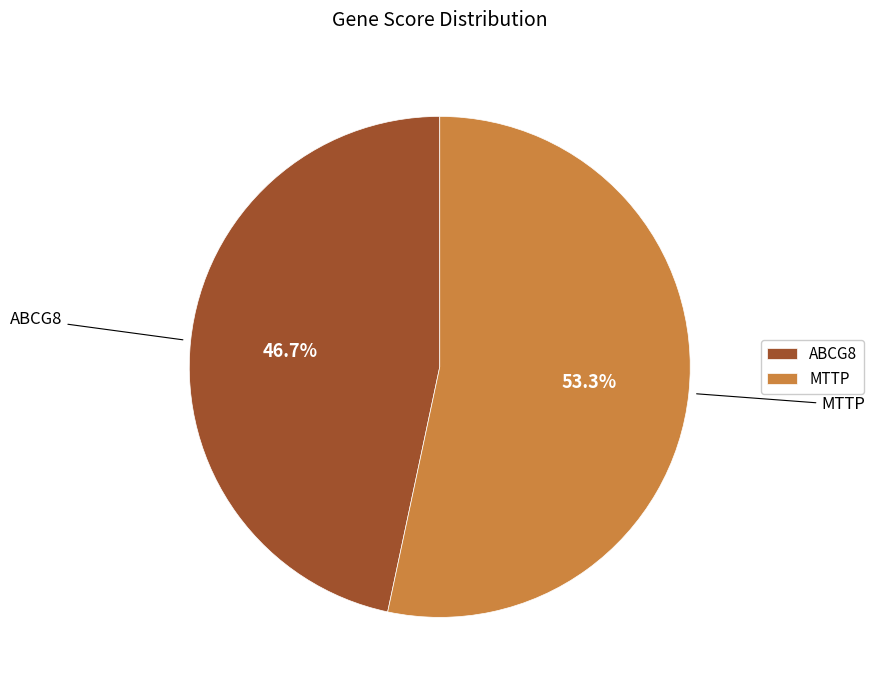

Is there any slice that represents more than half of the pie?

Yes